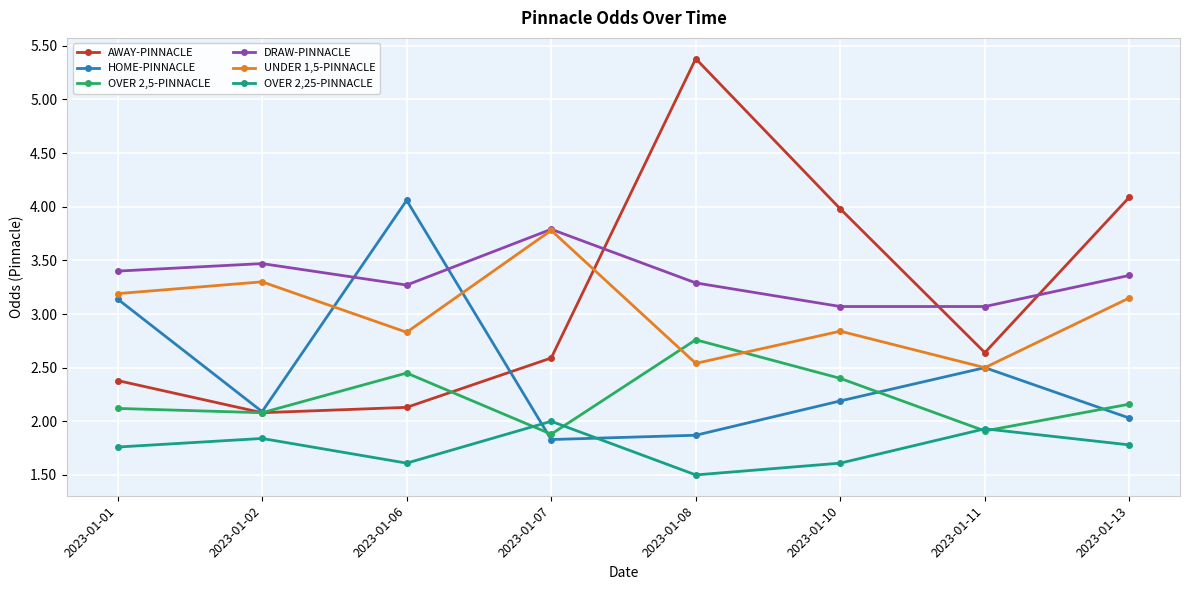

True or false: OVER 2,5-PINNACLE and DRAW-PINNACLE intersect in this chart.

False